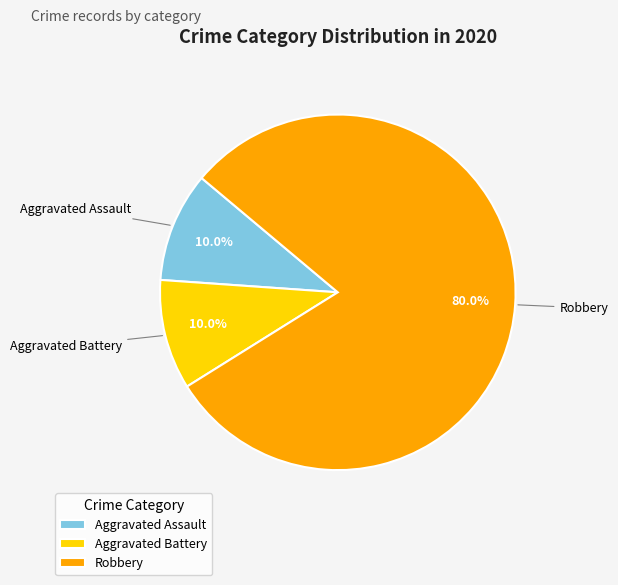

What percentage is the Aggravated Assault slice, to the nearest percent?

10%